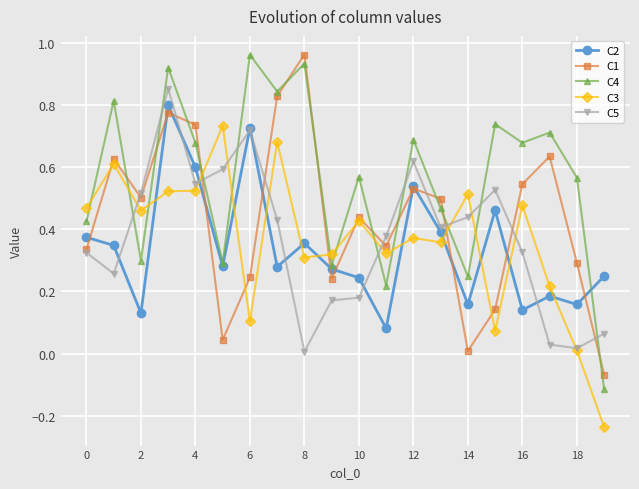

How many interior local valleys does the C2 series have?

7